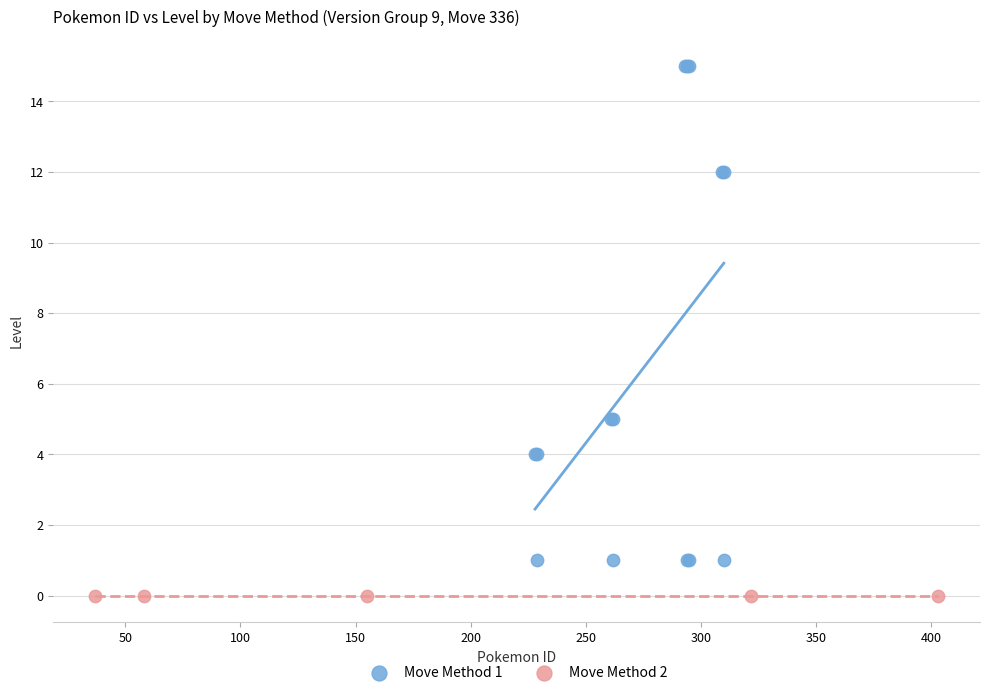

Which series reaches the minimum Y coordinate?

Move Method 2